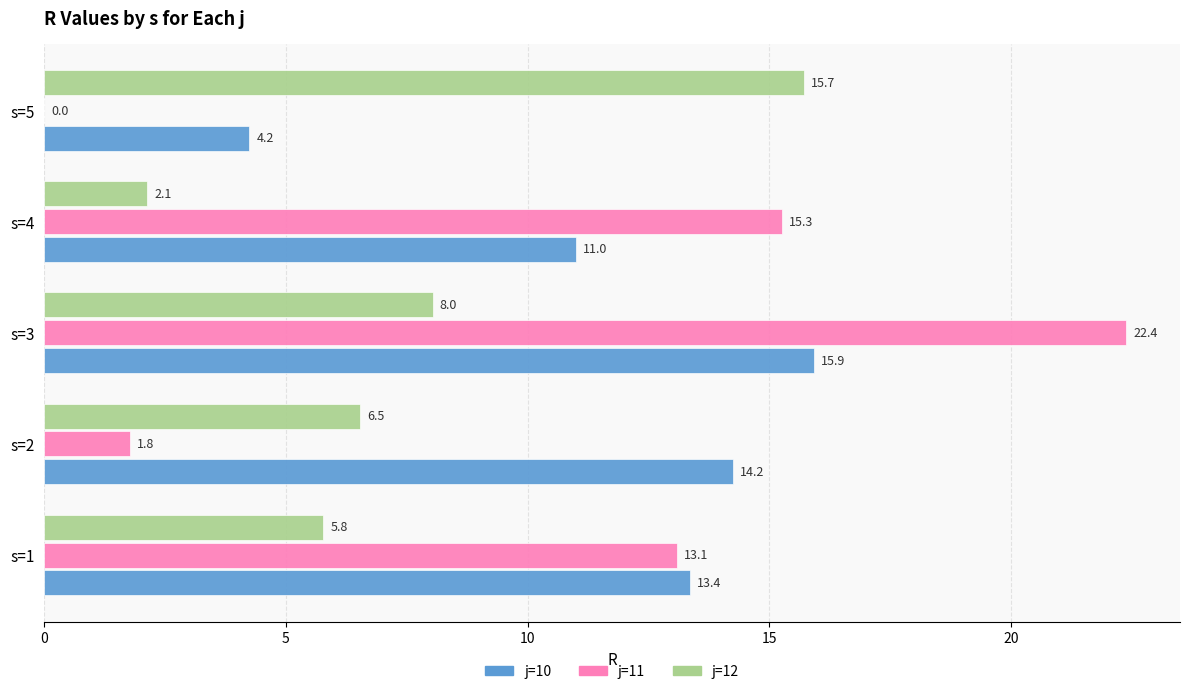

Is it true that j=11 equals 32.1 at s=3?

False